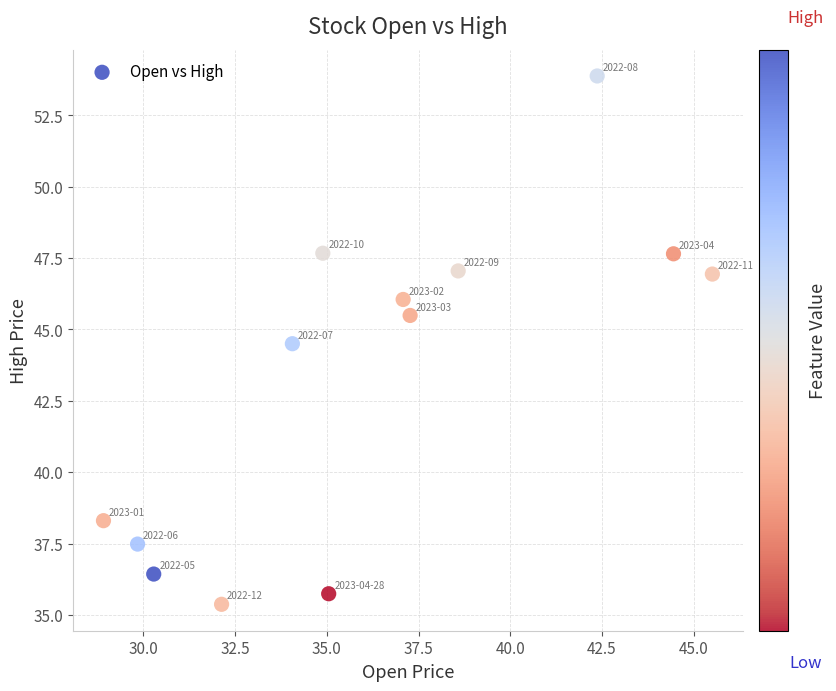

What Y value in the scatter plot is closest to 44?

44.5